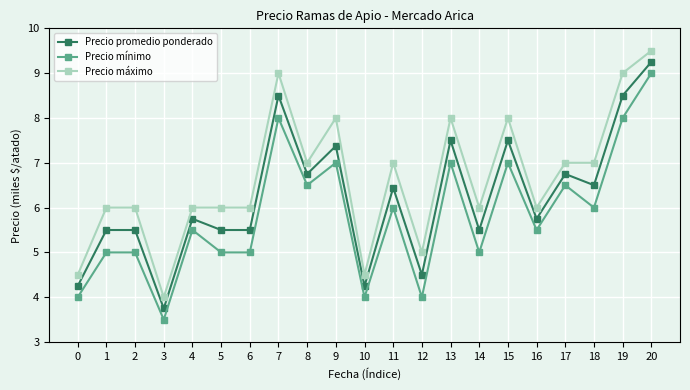

What is the average value of the Precio promedio ponderado series?

6.2